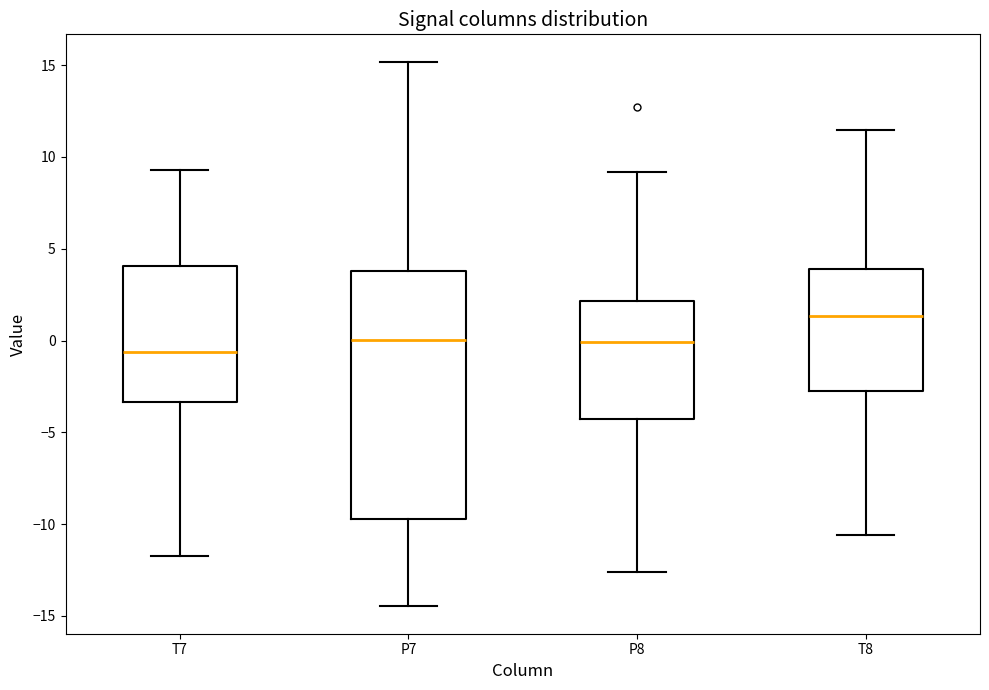

Where is the upper edge of the box for T7 on the y-axis? The values are not printed on the chart, so give them approximately, as read against the axis.

4.0